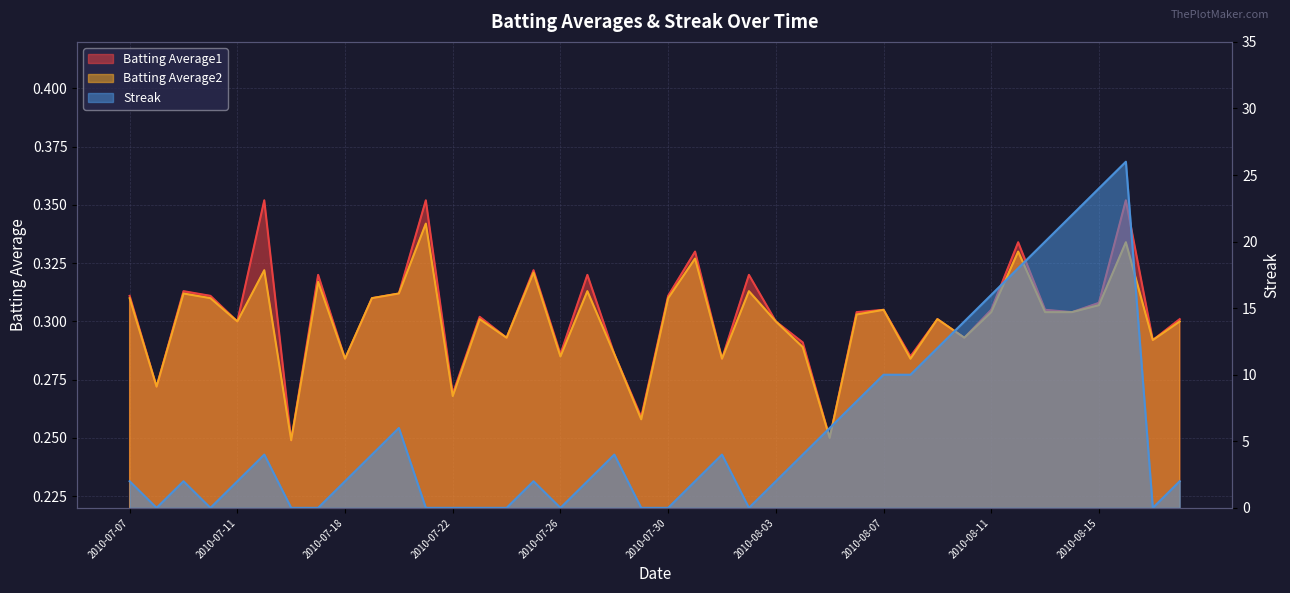

Reading left to right, what are all the values shown in this chart?

Batting Average1: 0.3	0.3	0.3	0.3	0.3	0.4	0.2	0.3	0.3	0.3	0.3	0.4	0.3	0.3	0.3	0.3	0.3	0.3	0.3	0.3	0.3	0.3	0.3	0.3	0.3	0.3	0.2	0.3	0.3	0.3	0.3	0.3	0.3	0.3	0.3	0.3	0.3	0.4	0.3	0.3
Batting Average2: 0.3	0.3	0.3	0.3	0.3	0.3	0.2	0.3	0.3	0.3	0.3	0.3	0.3	0.3	0.3	0.3	0.3	0.3	0.3	0.3	0.3	0.3	0.3	0.3	0.3	0.3	0.2	0.3	0.3	0.3	0.3	0.3	0.3	0.3	0.3	0.3	0.3	0.3	0.3	0.3
Streak: 2.0	0.0	2.0	0.0	2.0	4.0	0.0	0.0	2.0	4.0	6.0	0.0	0.0	0.0	0.0	2.0	0.0	2.0	4.0	0.0	0.0	2.0	4.0	0.0	2.0	4.0	6.0	8.0	10.0	10.0	12.0	14.0	16.0	18.0	20.0	22.0	24.0	26.0	0.0	2.0